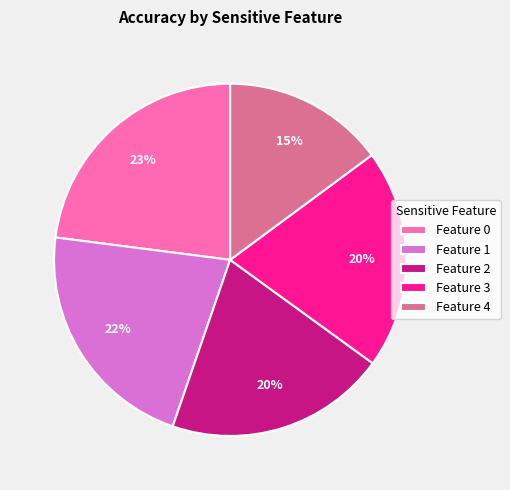

The Feature 1 slice represents 22% of the pie. True or false?

True